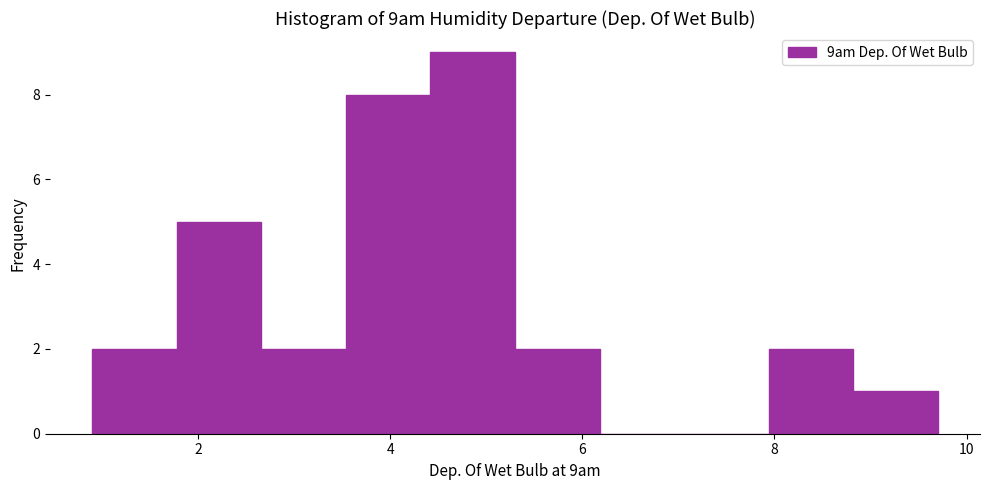

Reading left to right, list every bar in this chart as the range it spans on the x-axis followed by its height. Neither the bar edges nor the heights are printed on the chart, so give them approximately, as read against the axes.

0.90 to 1.78: 2
1.78 to 2.66: 5
2.66 to 3.54: 2
3.54 to 4.42: 8
4.42 to 5.30: 9
5.30 to 6.18: 2
6.18 to 7.06: 0
7.06 to 7.94: 0
7.94 to 8.82: 2
8.82 to 9.70: 1